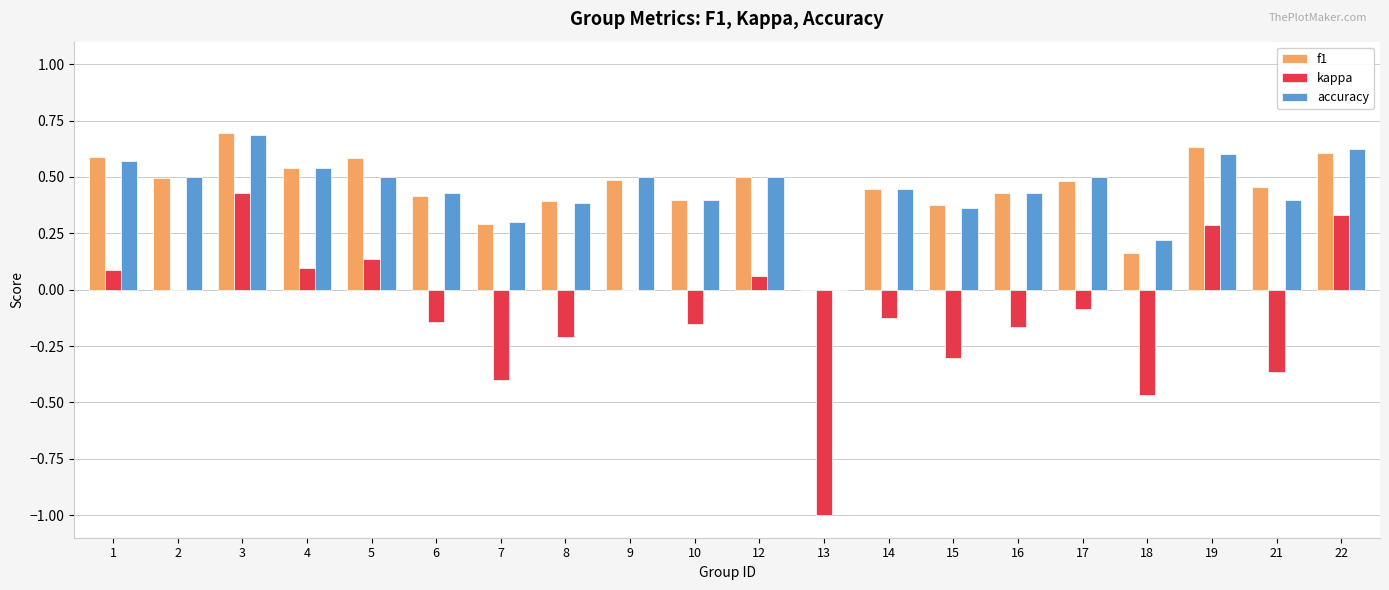

At which category is the sum across all series the highest?

3